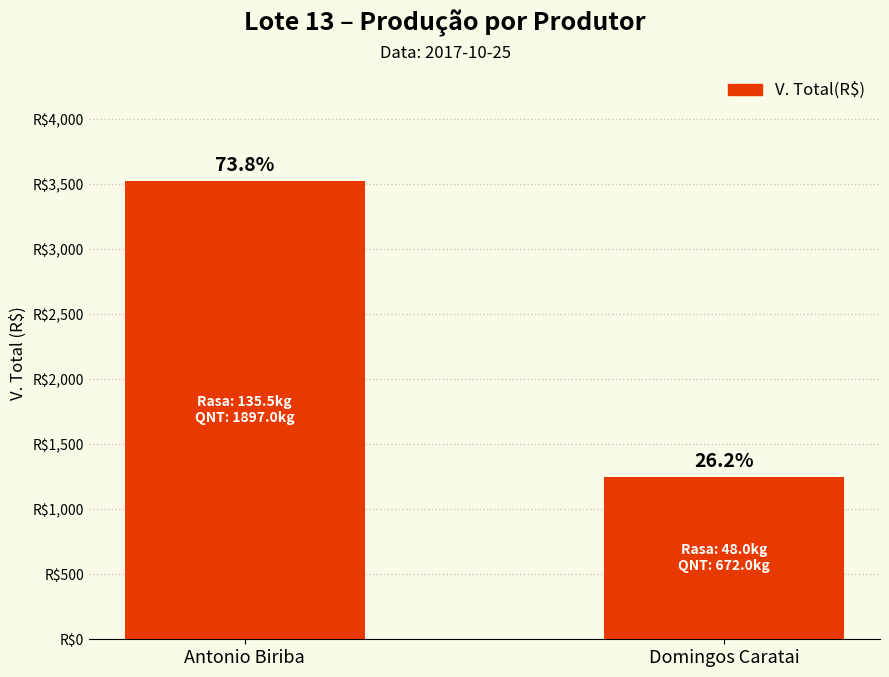

Does the chart contain any negative values?

No